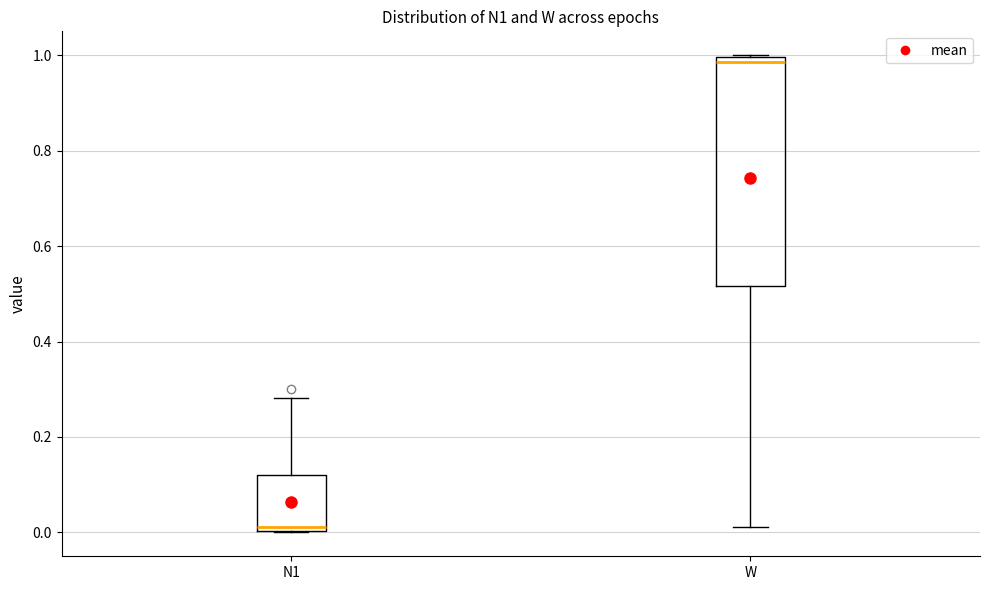

Comparing the boxes themselves (not the whiskers), which one is the tallest?

W